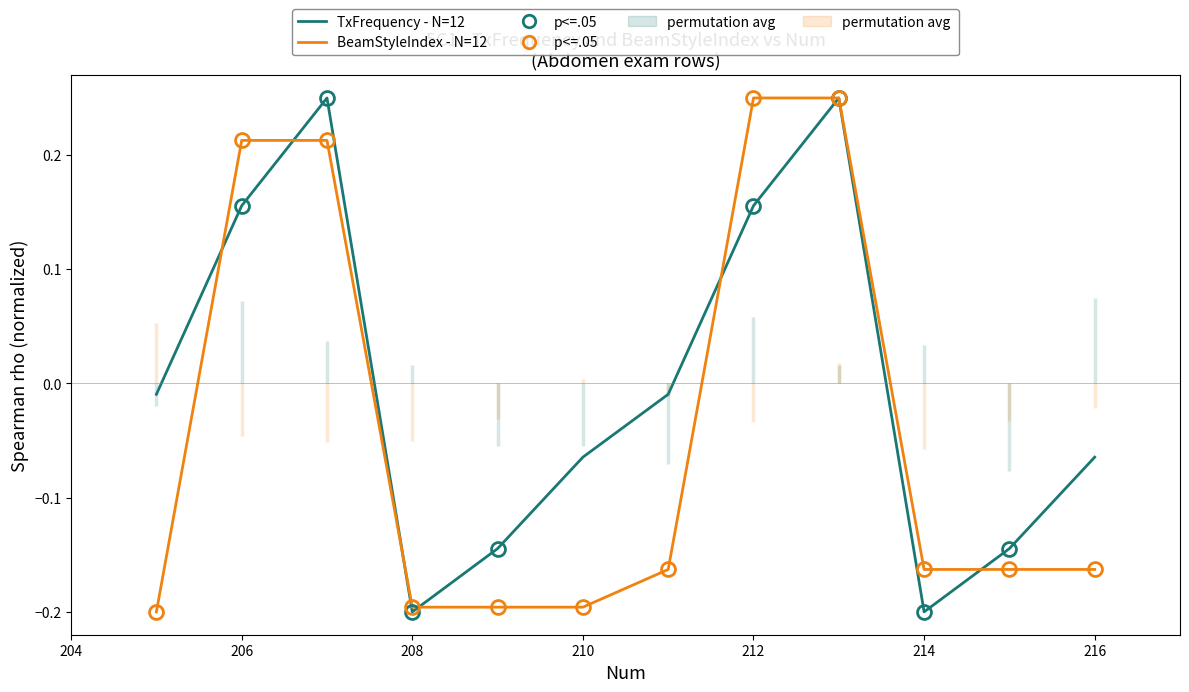

How many values in TxFrequency - N=12 are below zero?

8